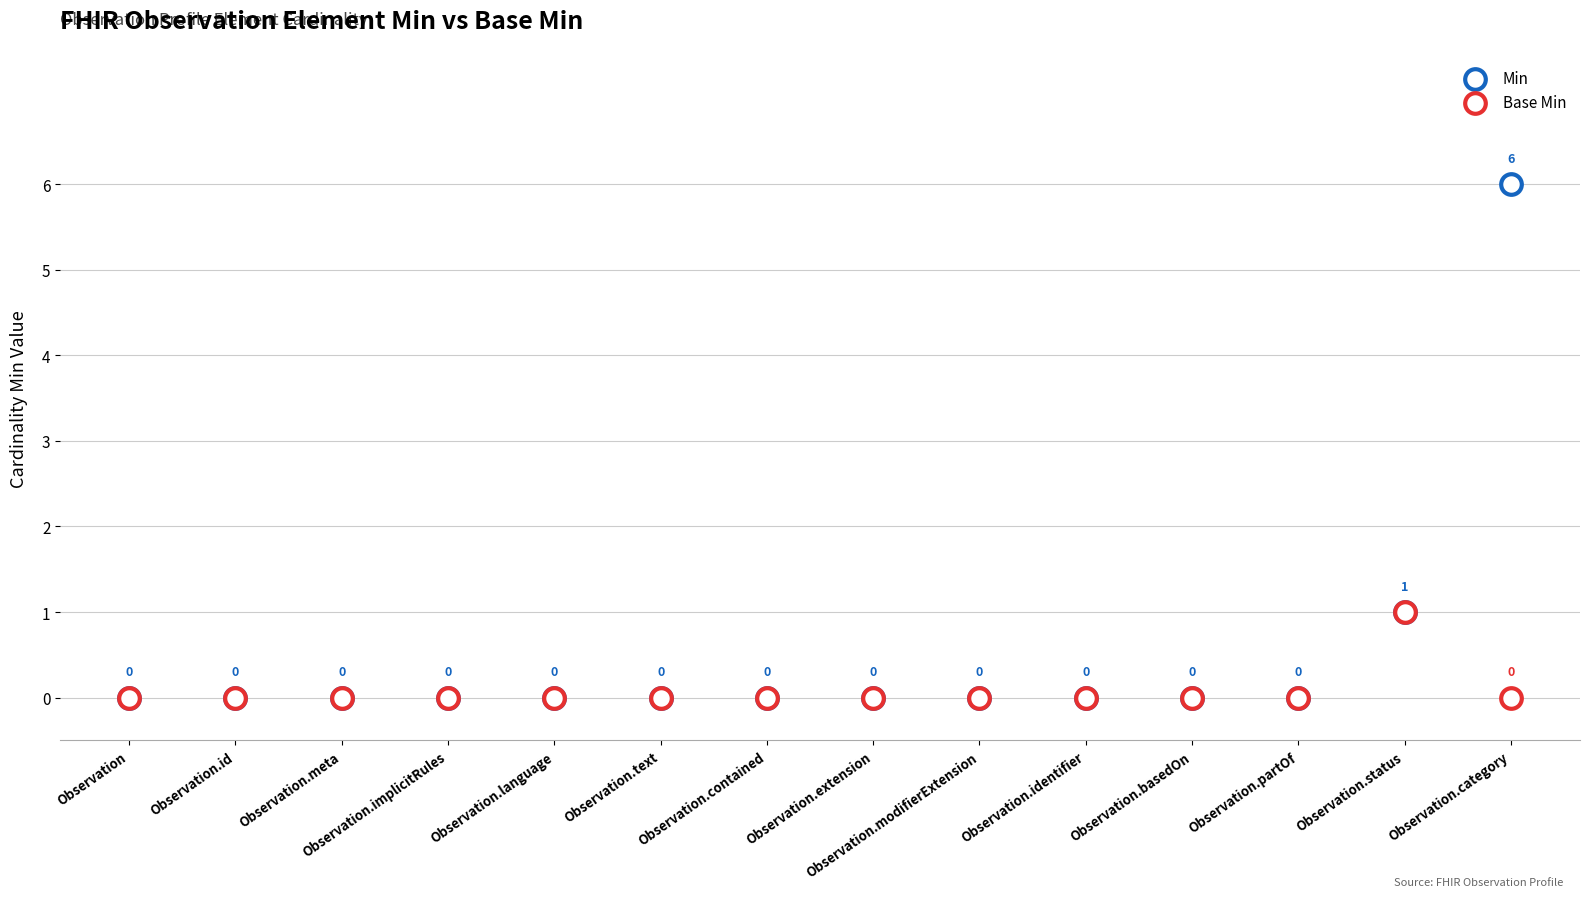

Which series has the largest Y range (max minus min)?

Min